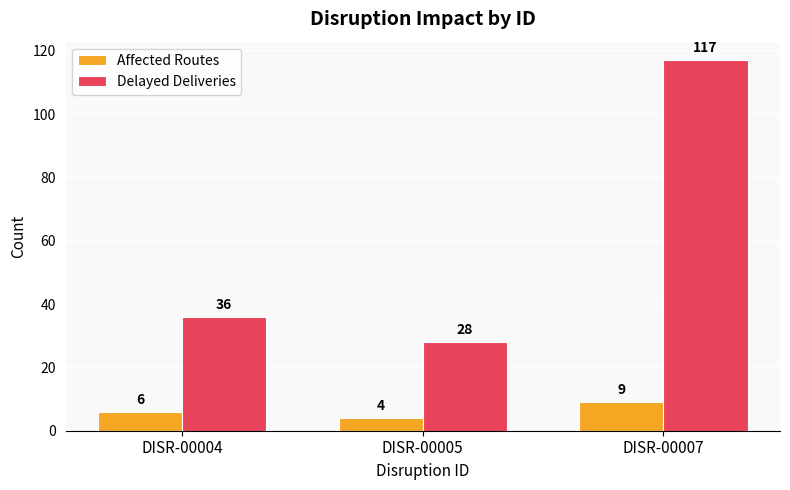

At how many categories does at least one series exceed 50?

1